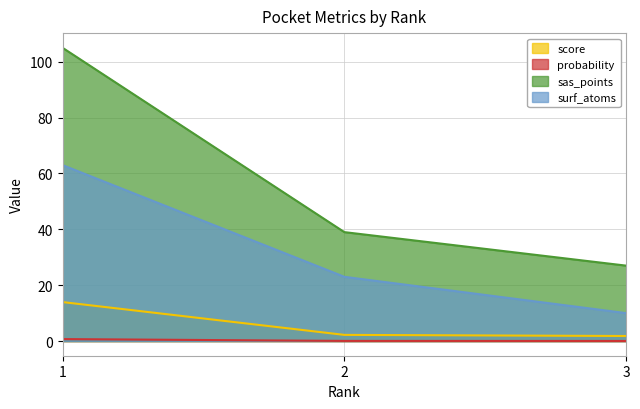

List the labels in order of sas_points value, smallest first.

3, 2, 1